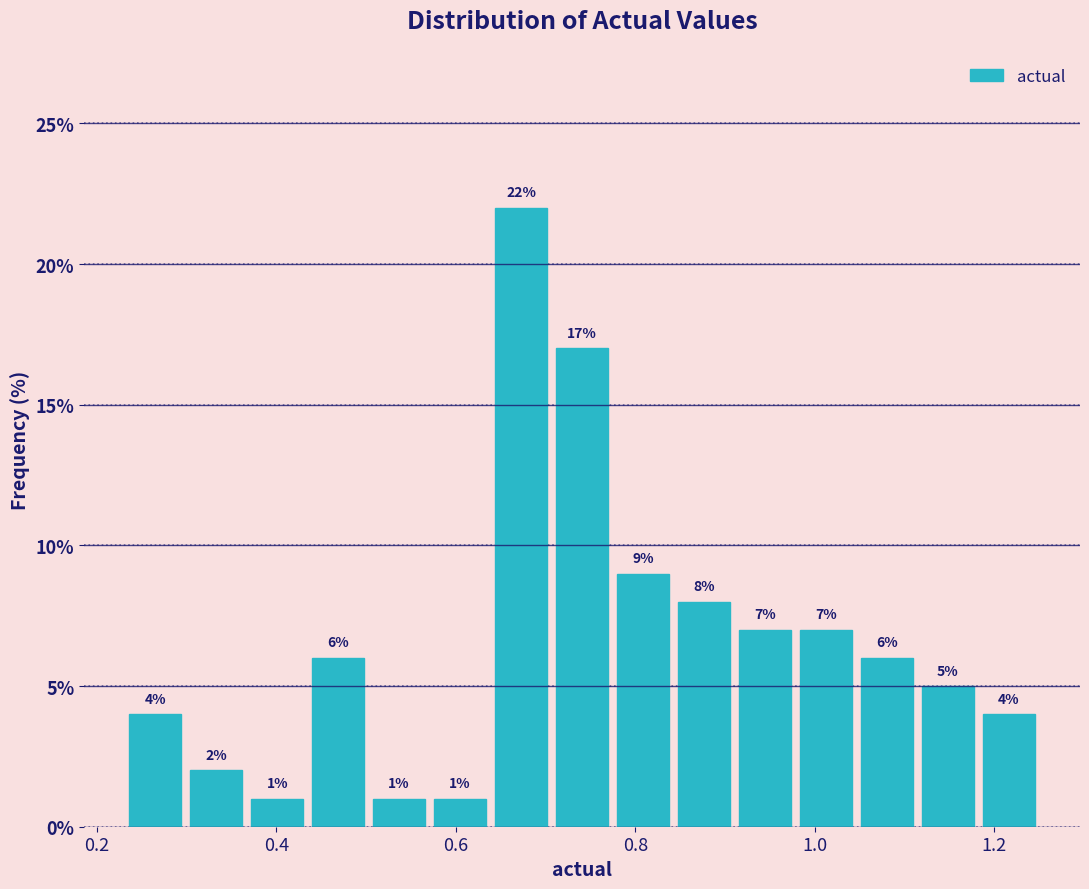

Read against the x-axis, roughly where is the centre of the tallest bar?

0.68